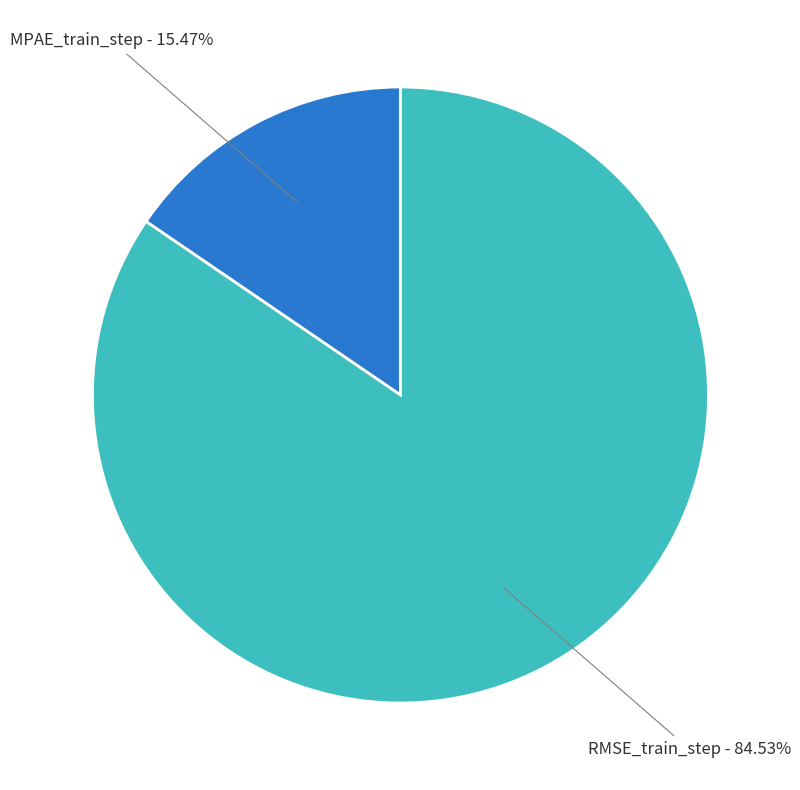

Is there any slice that represents more than half of the pie?

Yes